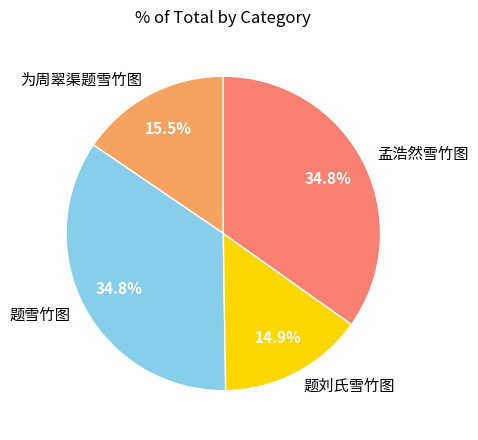

The 孟浩然雪竹图 slice represents 35% of the pie. True or false?

True